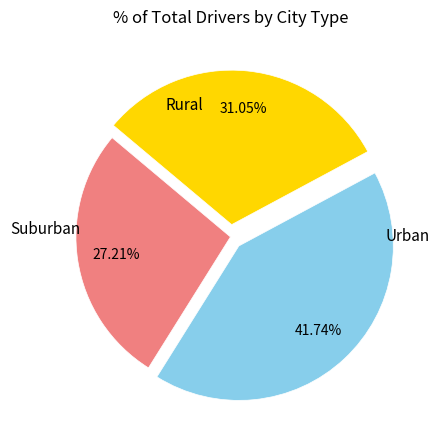

Is there any slice that represents more than half of the pie?

No